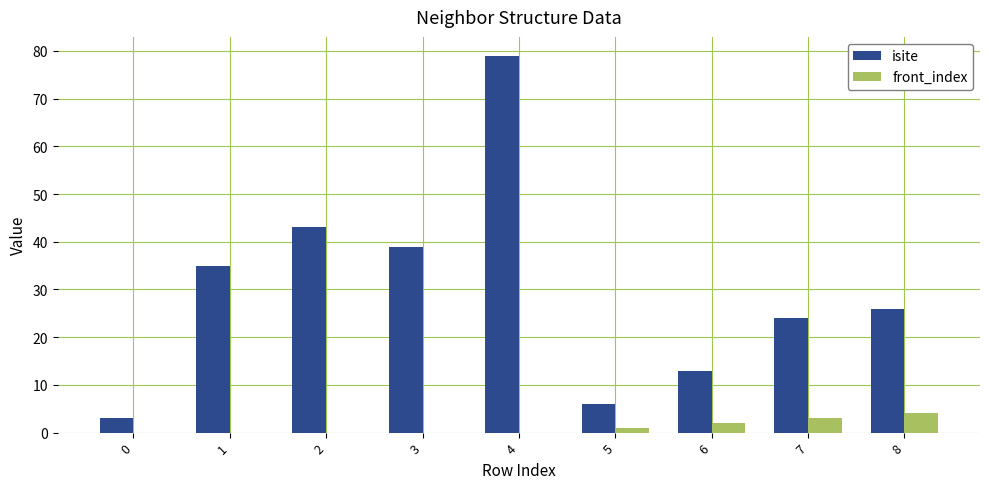

At which category is the sum across all series the highest?

4